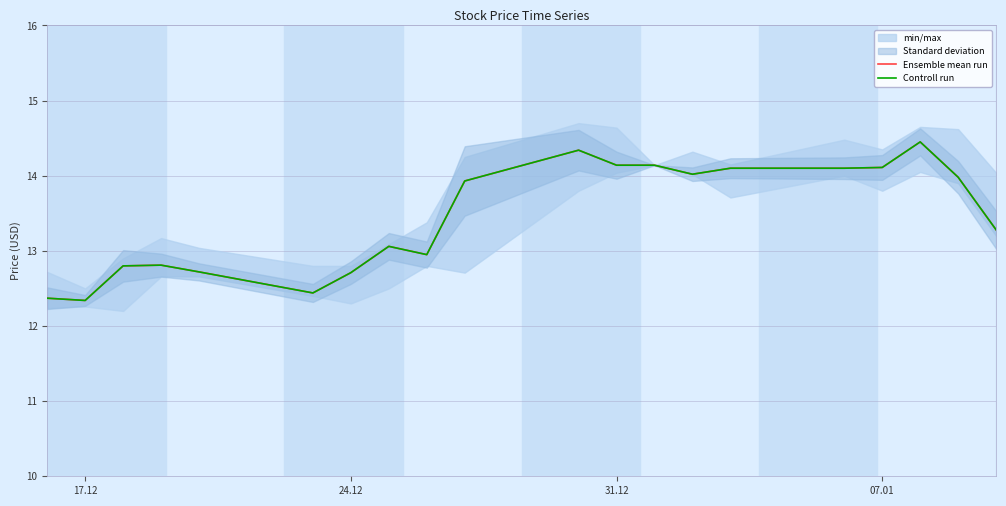

Reading left to right, transcribe all the data shown in this chart.

Ensemble mean run: 12.4	12.3	12.8	12.8	12.7	12.4	12.7	13.1	12.9	13.9	14.3	14.1	14.1	14.0	14.1	14.1	14.1	14.4	14.0	13.3
Controll run: 12.4	12.3	12.8	12.8	12.7	12.4	12.7	13.1	12.9	13.9	14.3	14.1	14.1	14.0	14.1	14.1	14.1	14.4	14.0	13.3